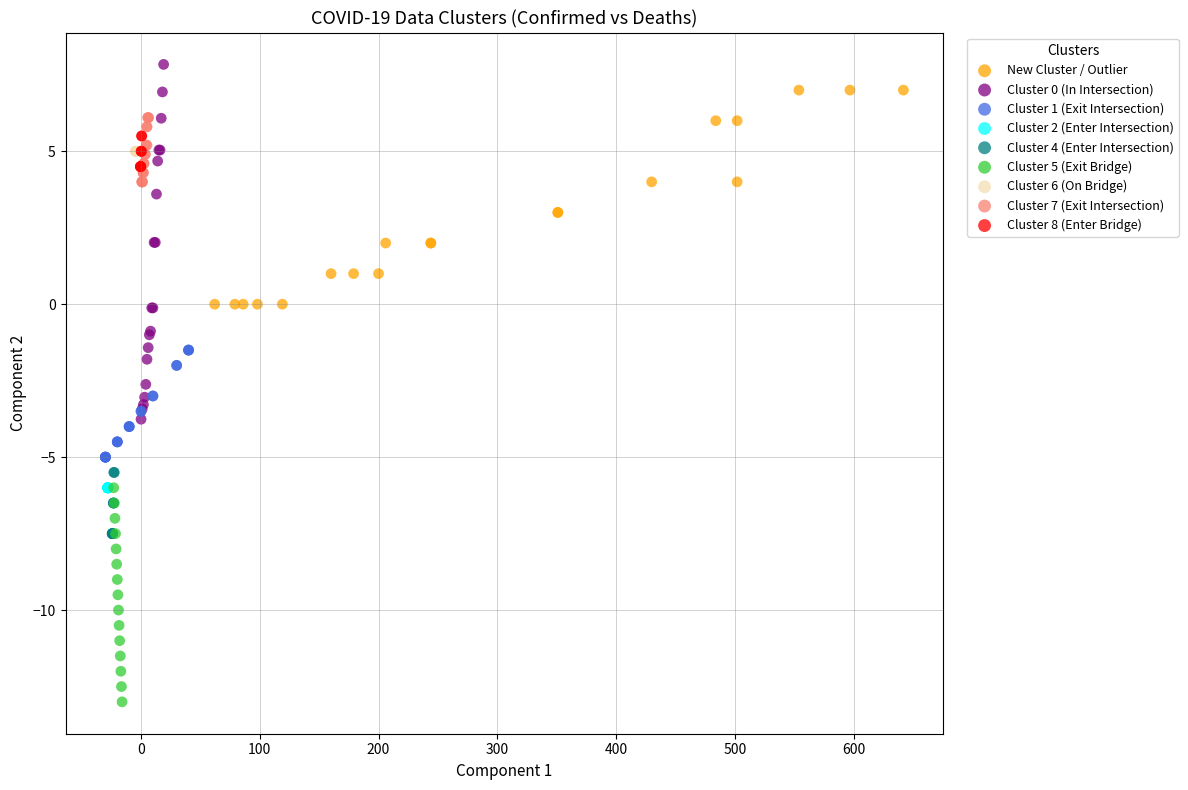

Which series contains the lowest Y value?

Cluster 5 (Exit Bridge)